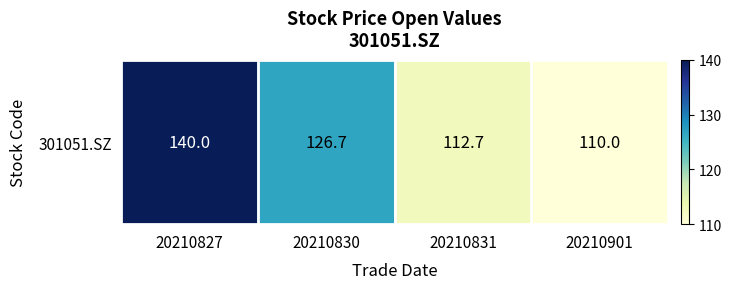

What is the difference between the values at 20210831 and 20210830?

14.0